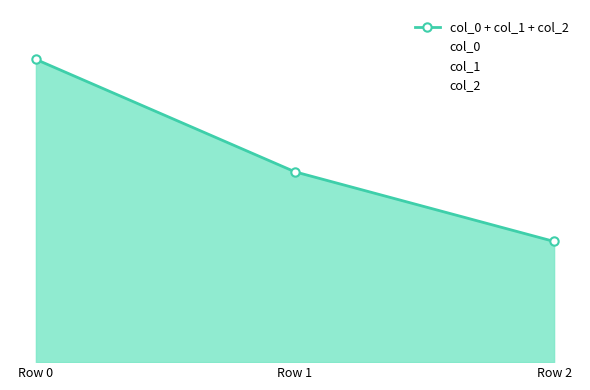

At which label does the data first exceed 7?

Row 0